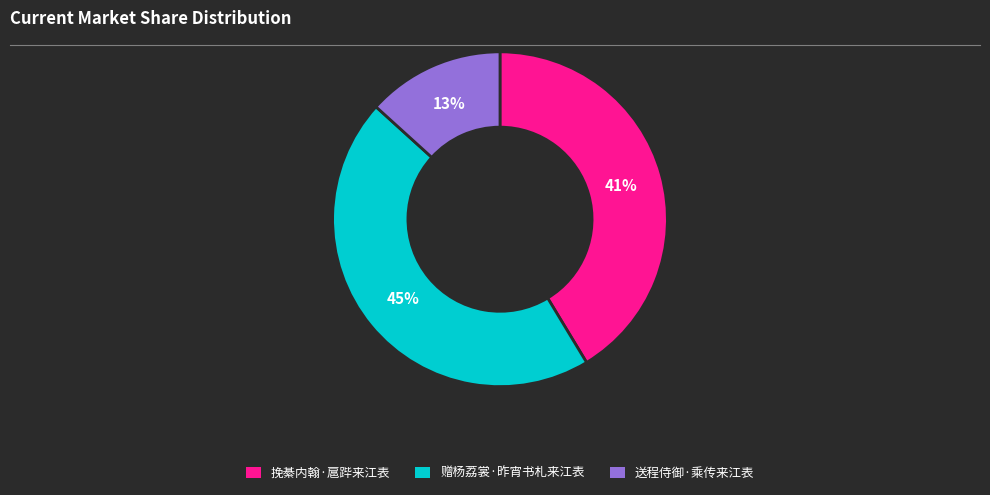

Is it true that 赠杨荔裳·昨宵书札来江表 is 45% of the pie?

True